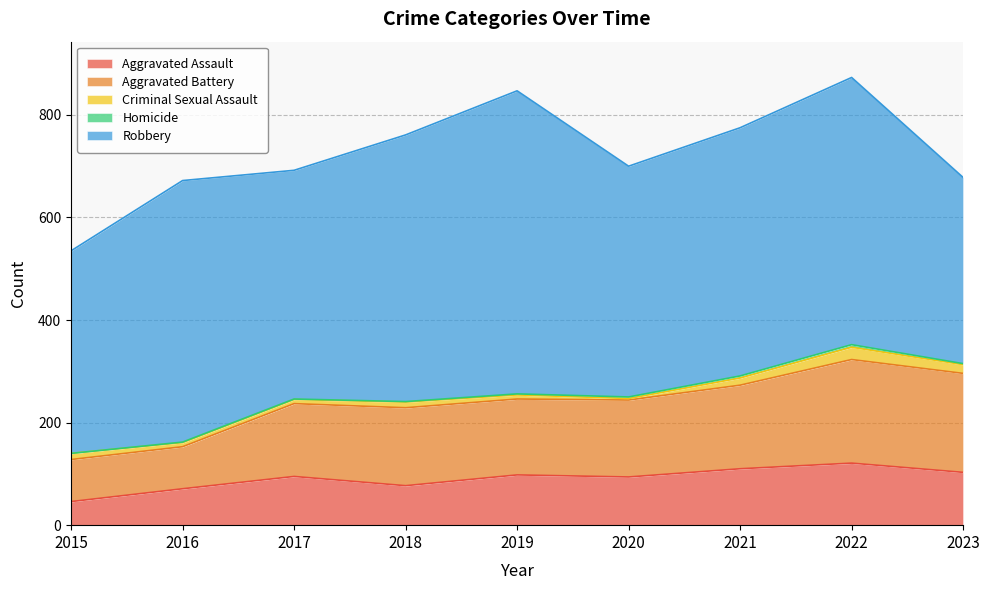

In Homicide, how many points are higher than both neighbors (excluding endpoints)?

1